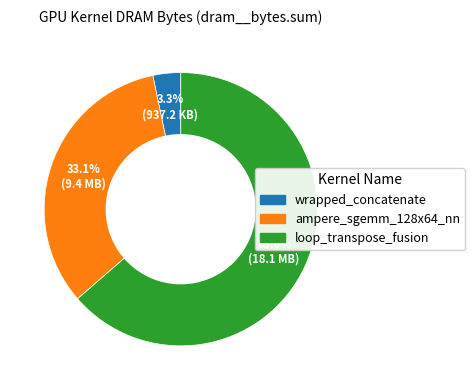

Combined, do loop_transpose_fusion and ampere_sgemm_128x64_nn account for over 50%?

Yes